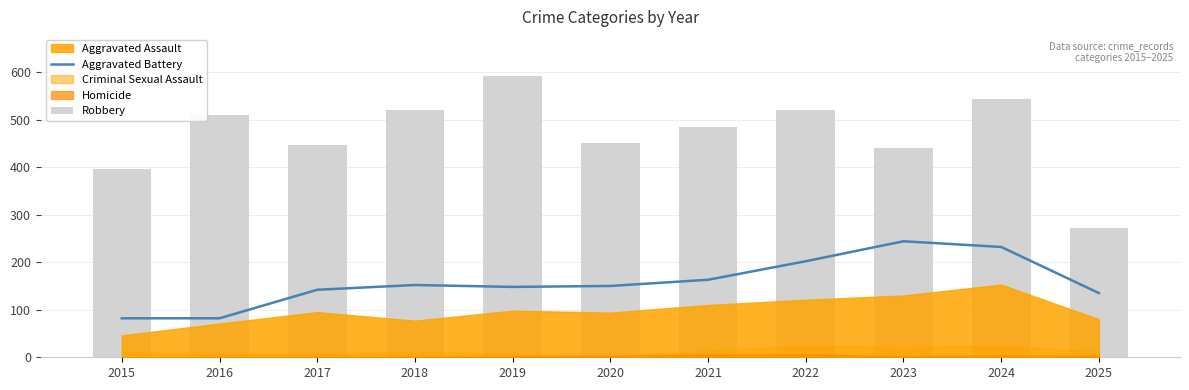

Is the value of Robbery at 2025 greater than the value of Aggravated Battery at 2015?

Yes